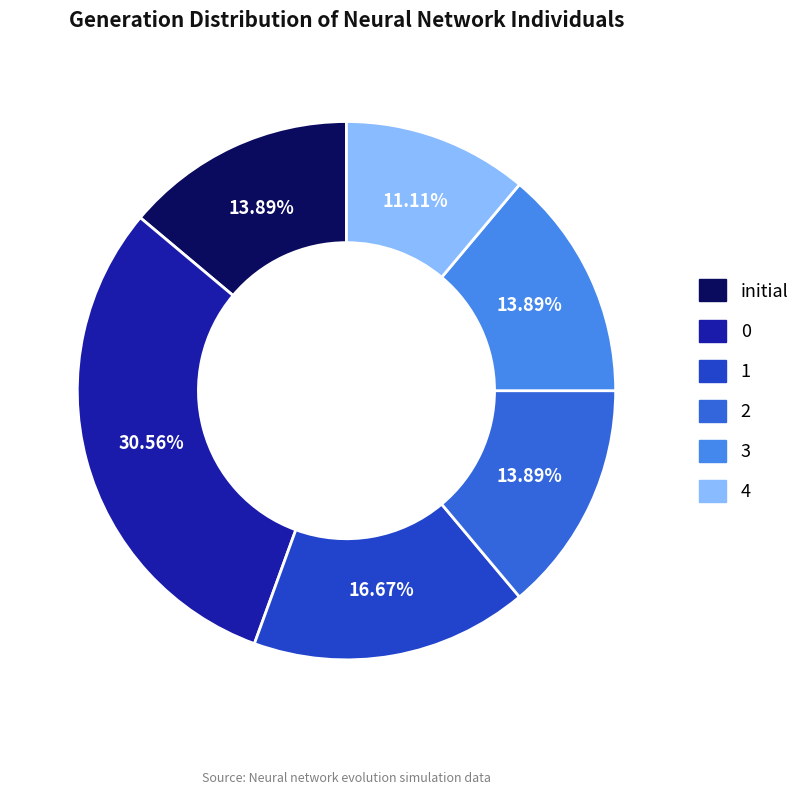

True or false: 2 accounts for 14% of the total.

True